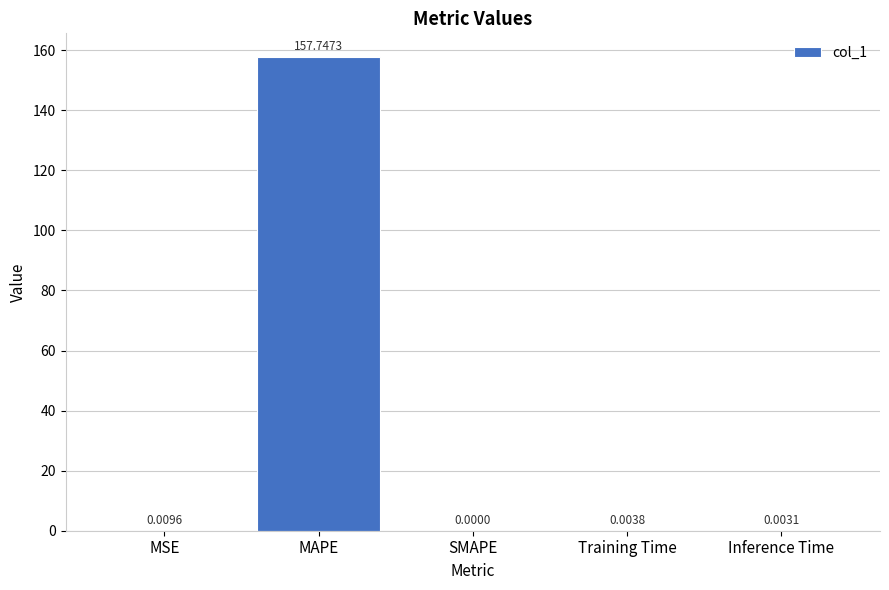

What is the sum of all values?

157.8